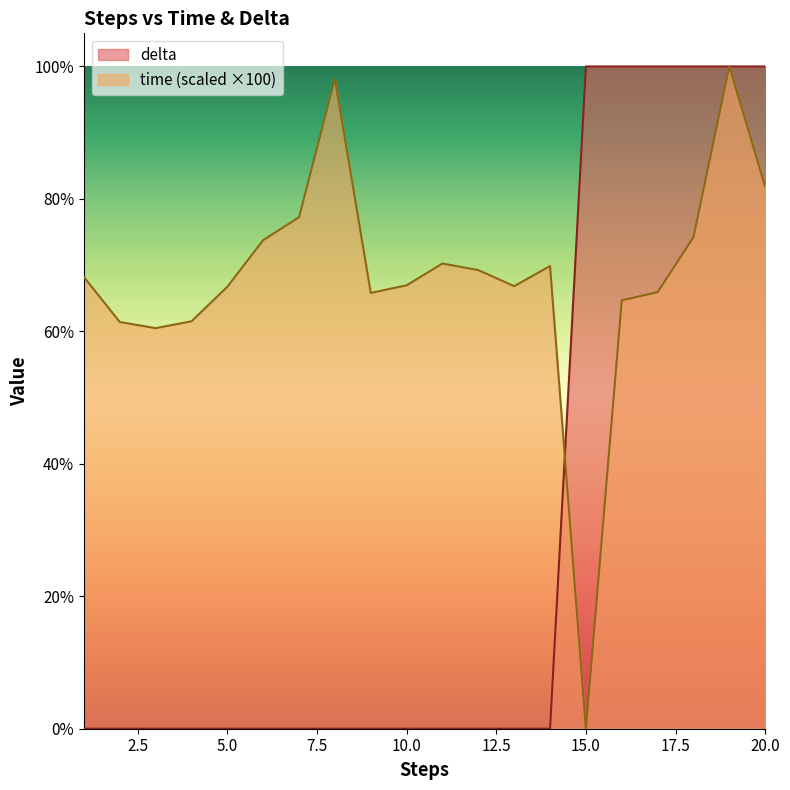

List the series in order of their peak value, lowest first.

delta, time